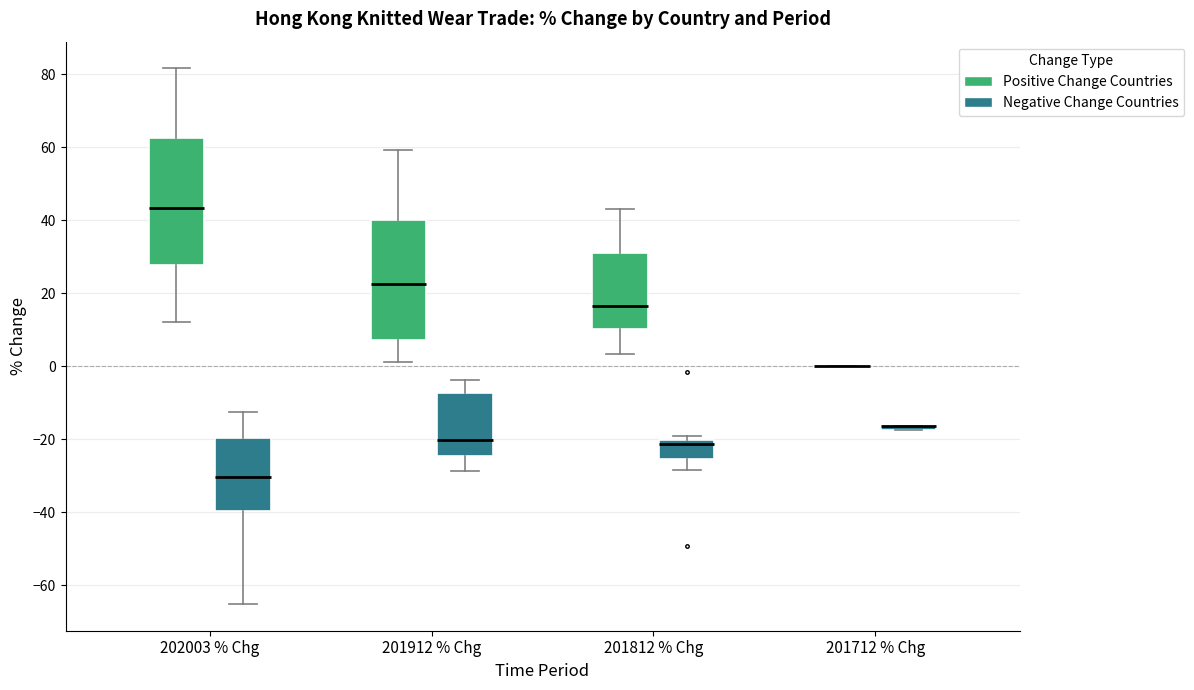

Reading left to right, transcribe this box plot: for each box, give where its median line is, the range the box spans, and where its two whiskers end, as read against the y-axis. The values are not printed on the chart, so give them approximately, as read against the axis.

202003 % Chg (Positive Change Countries): median 44, box 28 to 62, whiskers 12 to 82
202003 % Chg (Negative Change Countries): median -30, box -40 to -20, whiskers -66 to -12
201912 % Chg (Positive Change Countries): median 22, box 8 to 40, whiskers 2 to 60
201912 % Chg (Negative Change Countries): median -20, box -24 to -8, whiskers -28 to -4
201812 % Chg (Positive Change Countries): median 16, box 10 to 30, whiskers 4 to 44
201812 % Chg (Negative Change Countries): median -22, box -26 to -20, whiskers -28 to -20 (just above the box's upper edge)
201712 % Chg (Positive Change Countries): box collapsed to a line at 0, whiskers 0 to 0
201712 % Chg (Negative Change Countries): box collapsed to a line at -16, whiskers -18 to -16